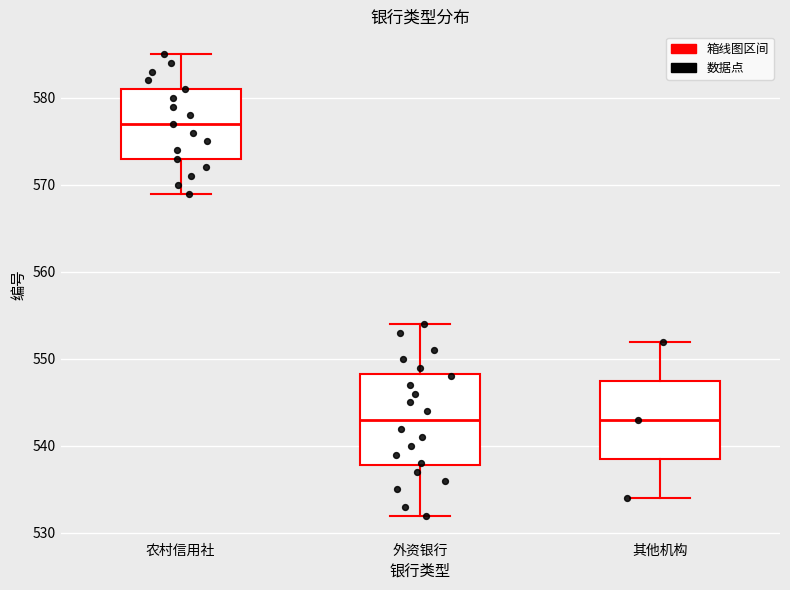

Reading left to right, read every box against the y-axis: the position of its median line, the range the box covers, and the ends of its whiskers. The values are not printed on the chart, so give them approximately, as read against the axis.

农村信用社: median 577, box 573 to 581, whiskers 569 to 585
外资银行: median 543, box 538 to 548, whiskers 532 to 554
其他机构: median 543, box 539 to 548, whiskers 534 to 552